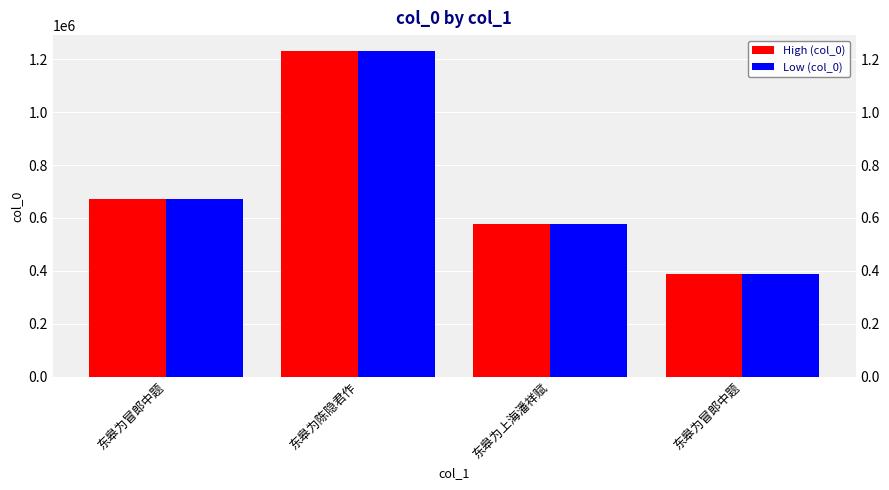

At which label does Low (col_0) reach its peak?

东皋为陈隐君作